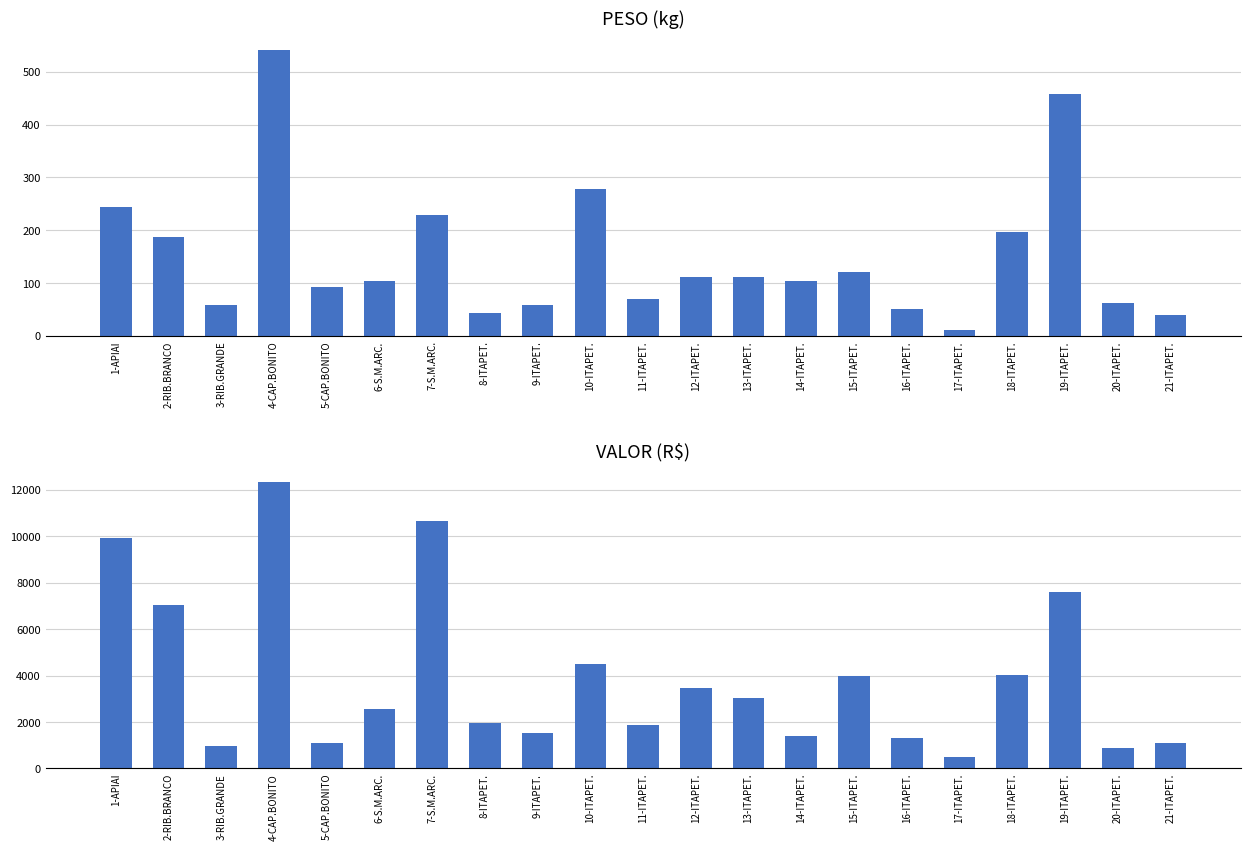

Is it true that VALOR equals 1316.2 at 16-ITAPET.?

True